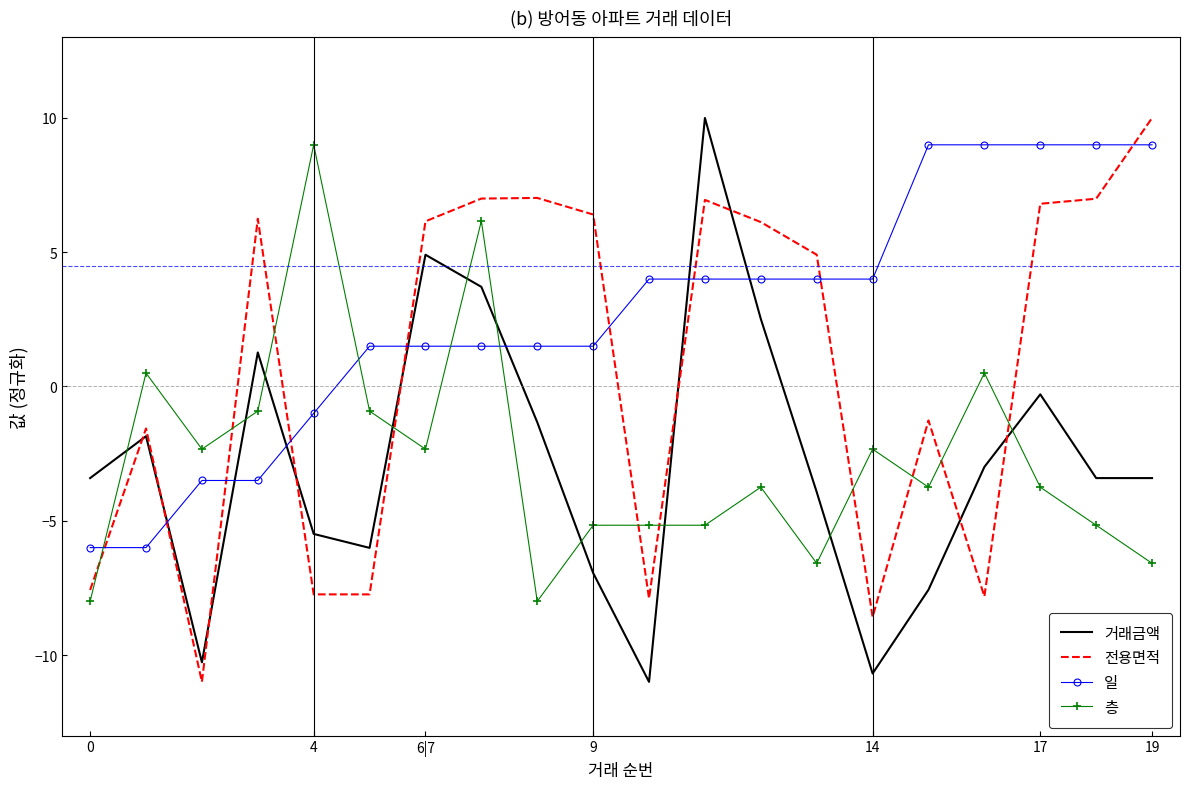

Which series ends up on top after the final intersection of 층 and 전용면적?

전용면적